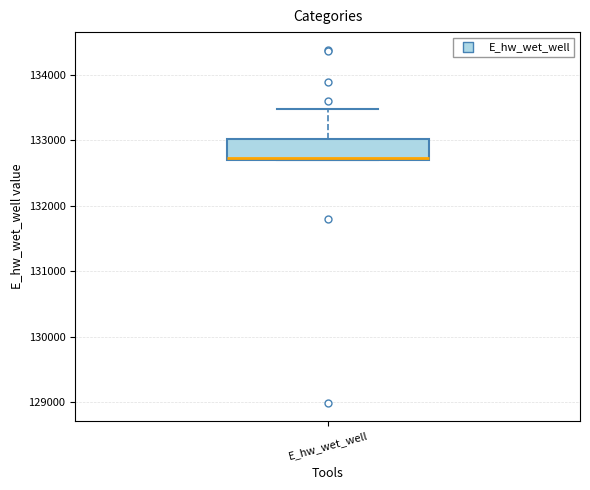

Where is the upper edge of the box for E_hw_wet_well on the y-axis? The values are not printed on the chart, so give them approximately, as read against the axis.

133000